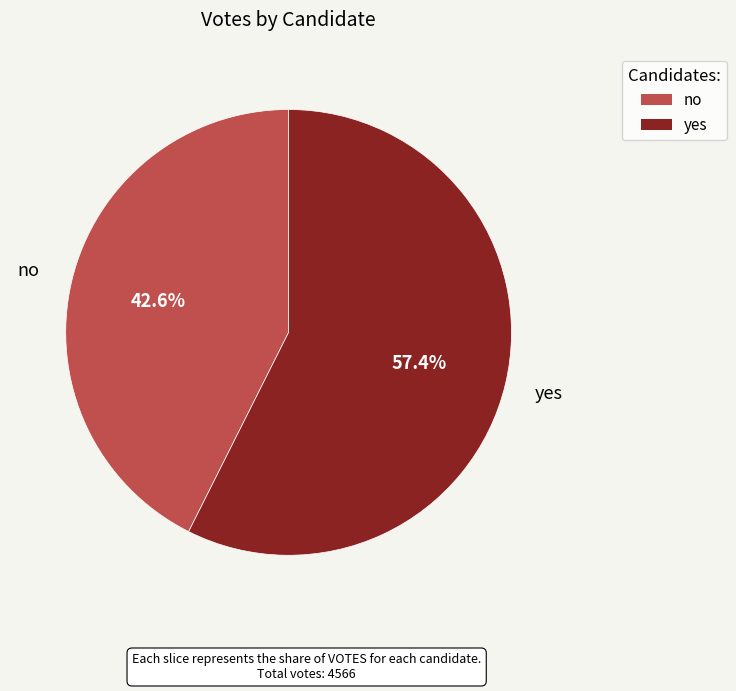

Is it true that no is 43% of the pie?

True